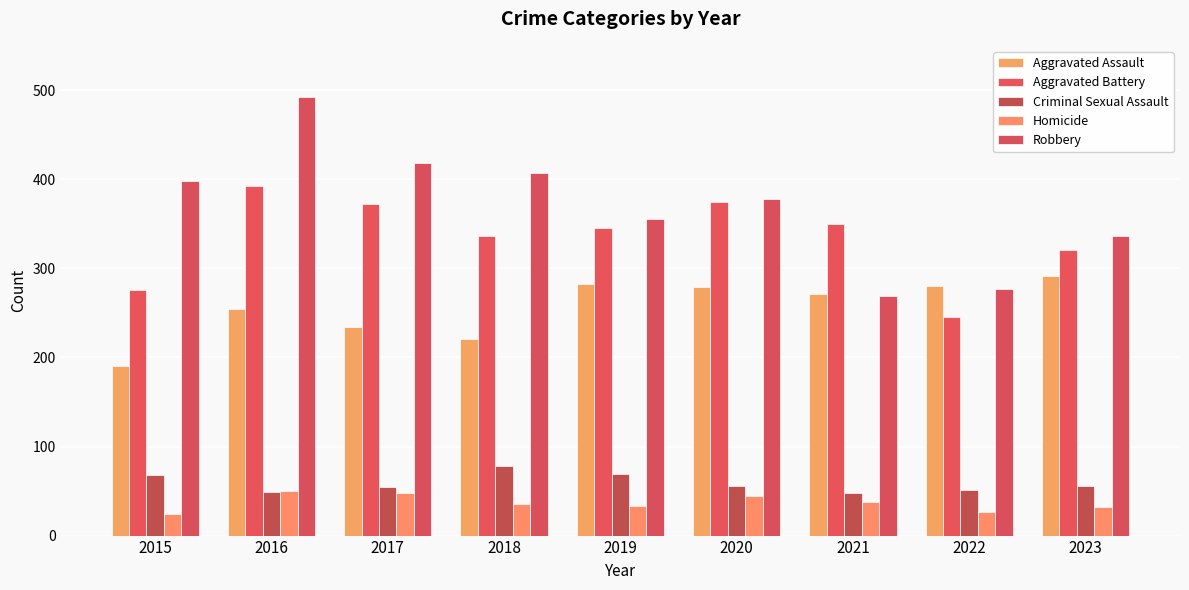

What is the difference between the Robbery values at 2017 and 2015?

20